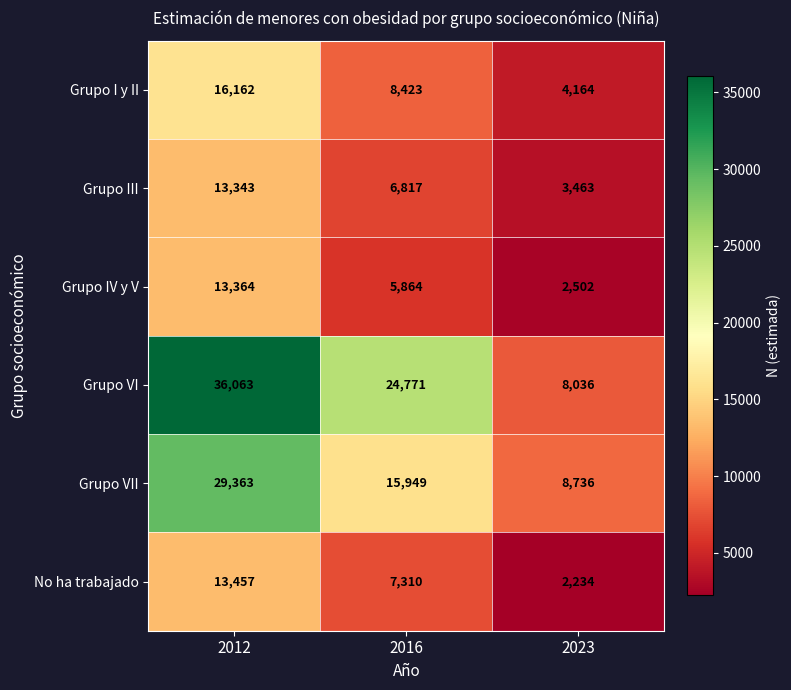

Which series changed the most between 2016 and 2023?

Grupo VI